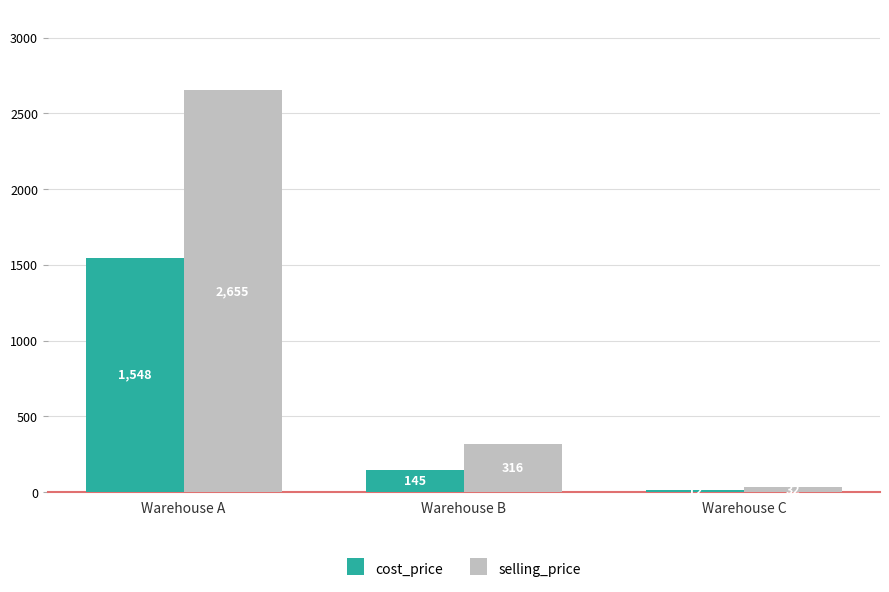

How many groups of bars are there?

3